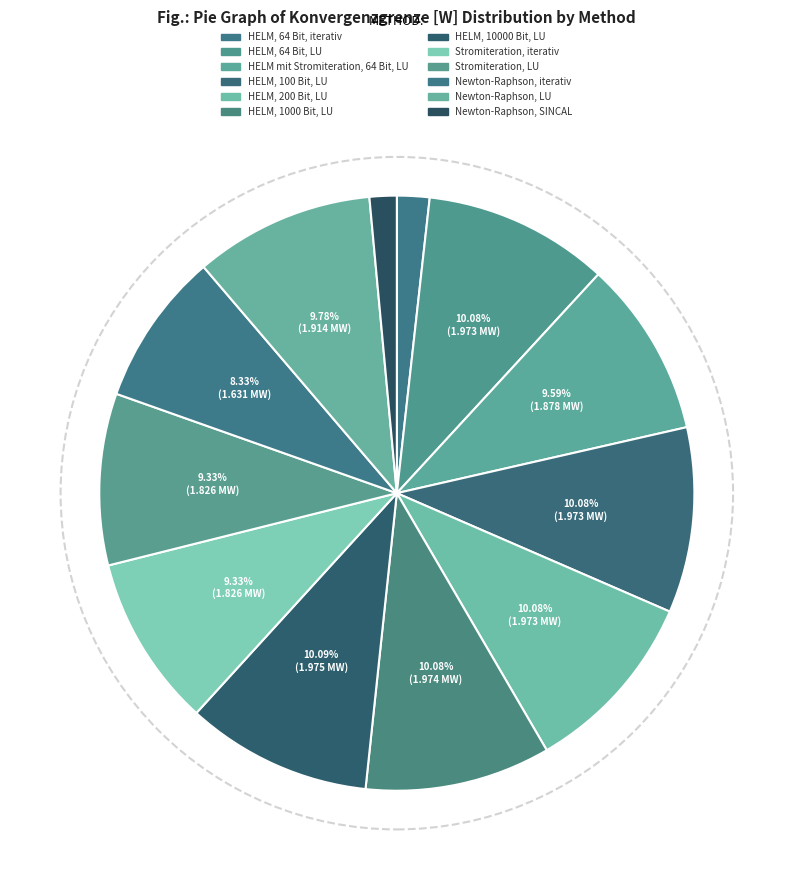

Which category has the biggest portion of the pie?

HELM, 10000 Bit, LU